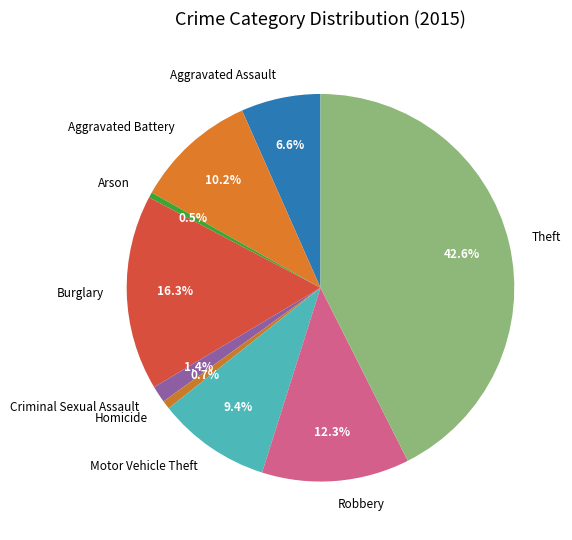

What percentage is the Theft slice, to the nearest percent?

43%